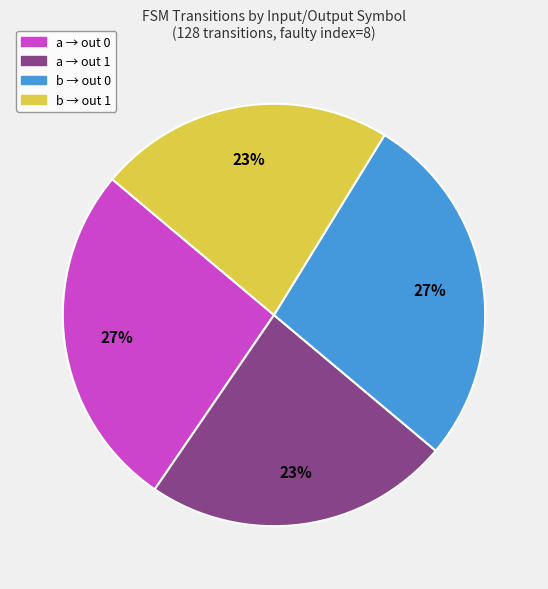

Is b → out 1 the majority of the pie?

No